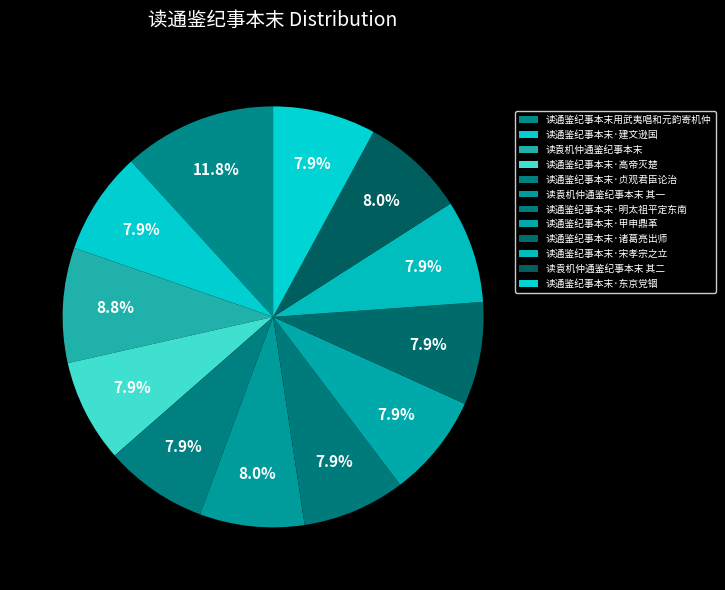

How many slices are in this pie chart?

12